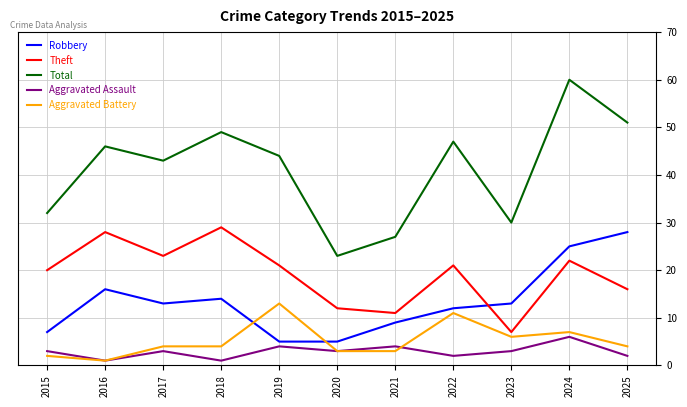

Which series has the largest total across all categories?

Total